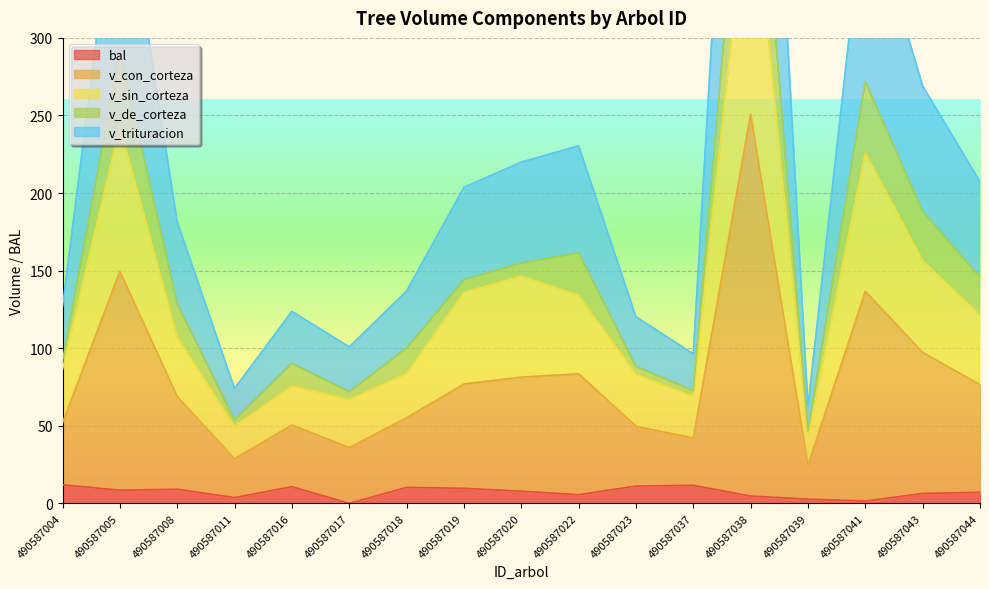

True or false: v_trituracion and v_sin_corteza intersect in this chart.

False